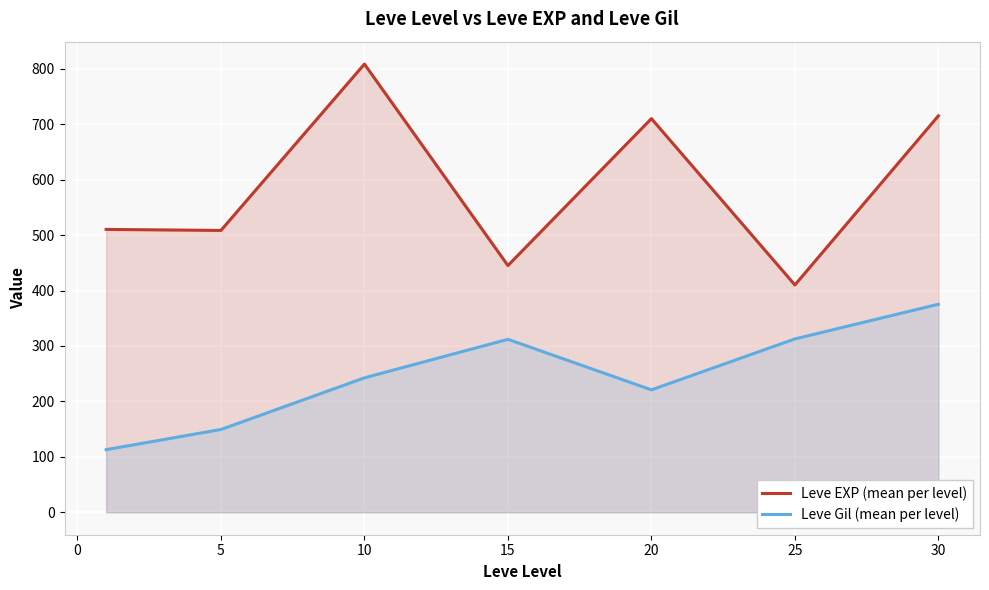

Which series has the largest range (max minus min)?

Leve EXP (mean per level)